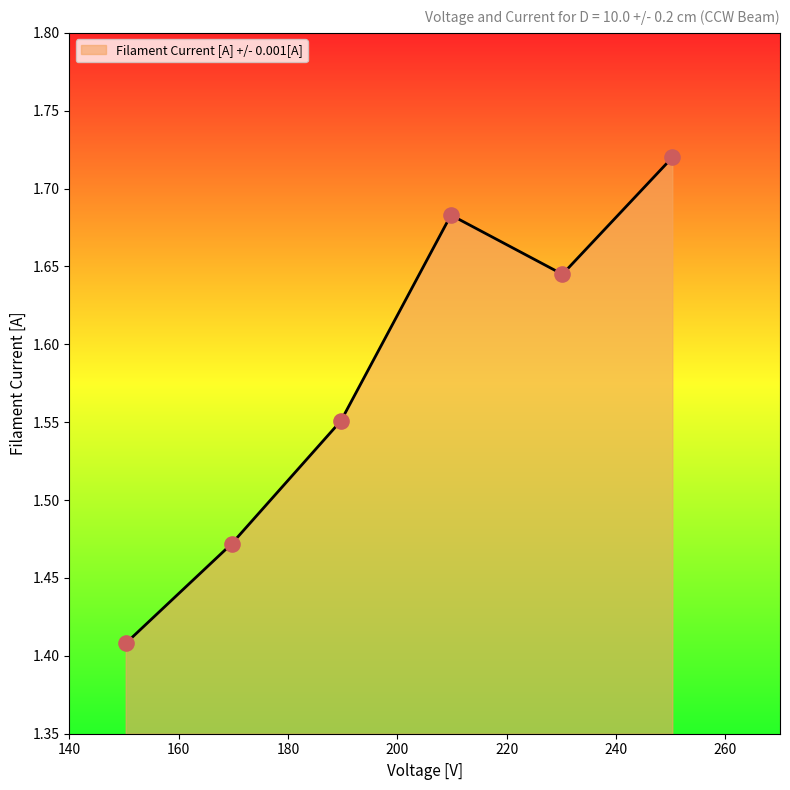

What is the difference between the second highest and minimum values?

0.3